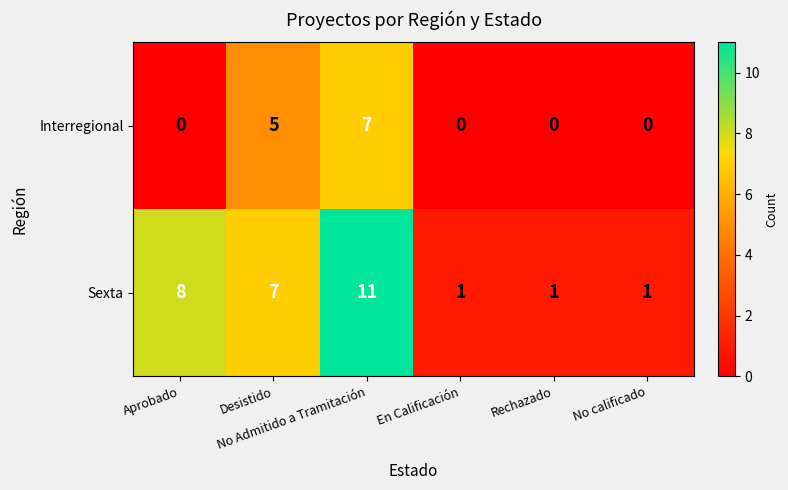

Count the number of categories in the chart.

6